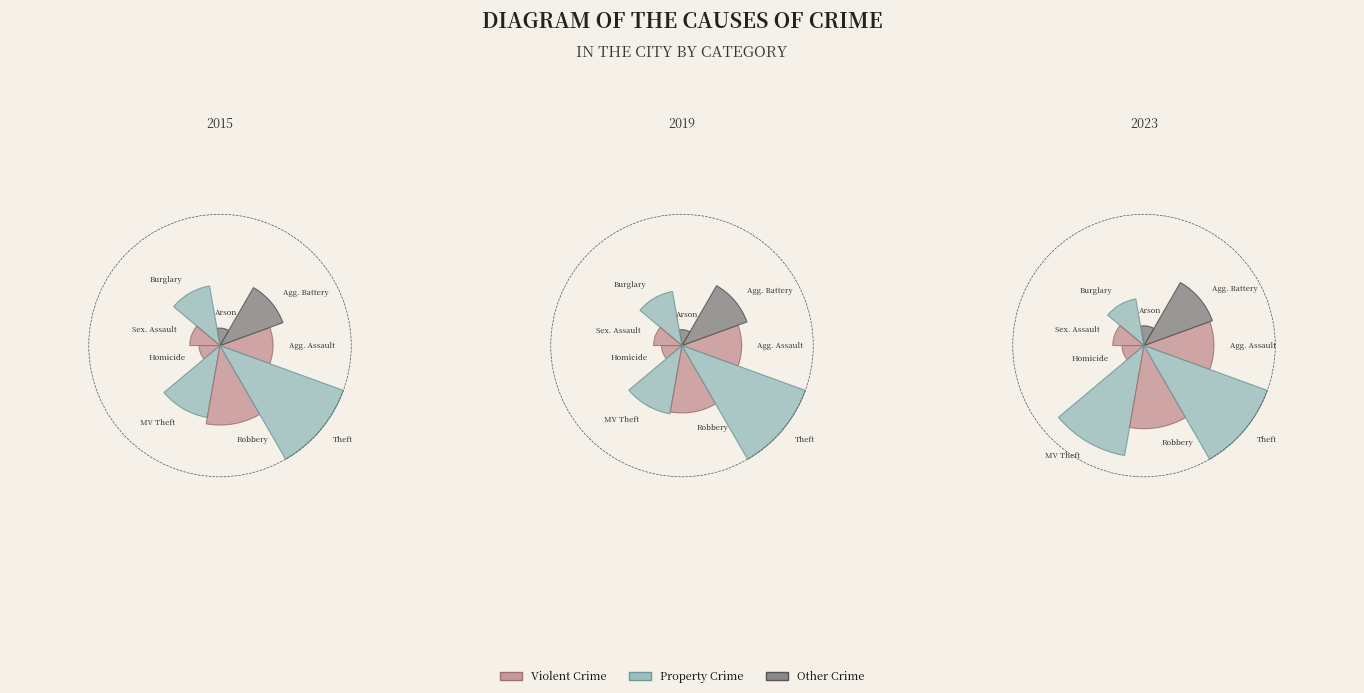

What is the largest slice in the pie chart?

Theft